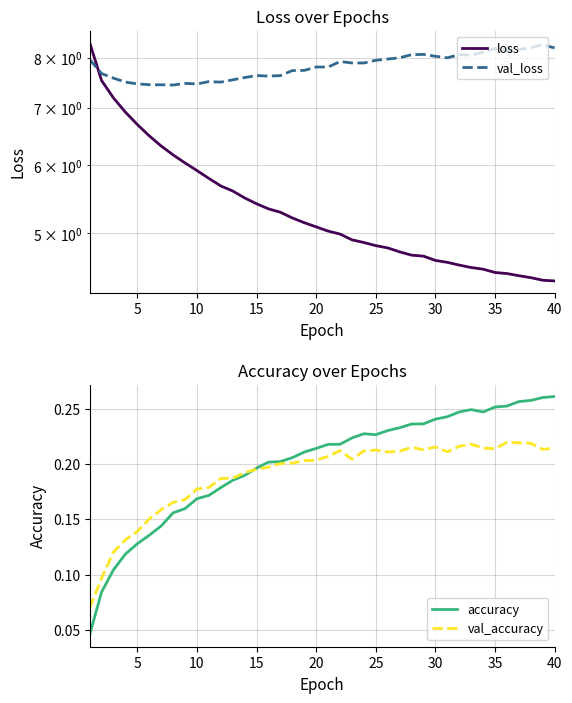

True or false: val_loss has a value of 7.9 at 25.

True